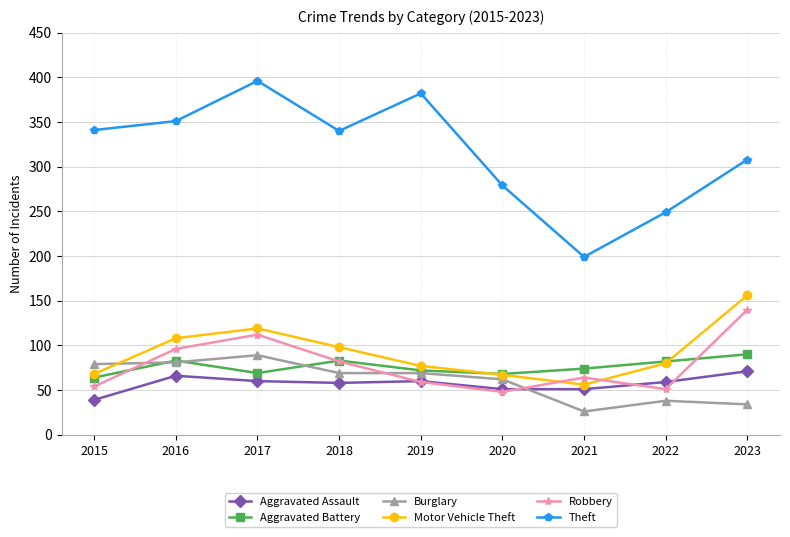

Which series has the largest range (max minus min)?

Theft